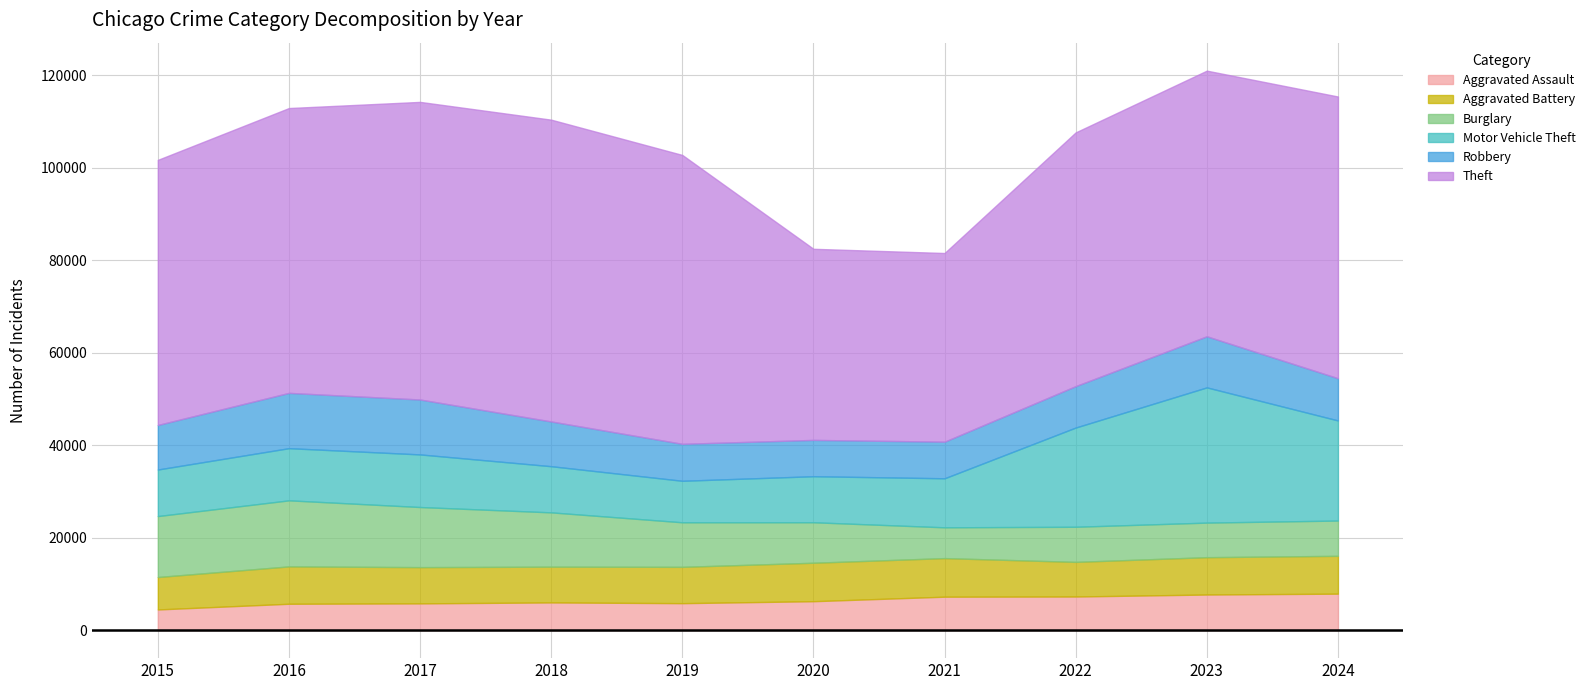

At how many categories does at least one series exceed 25426?

10